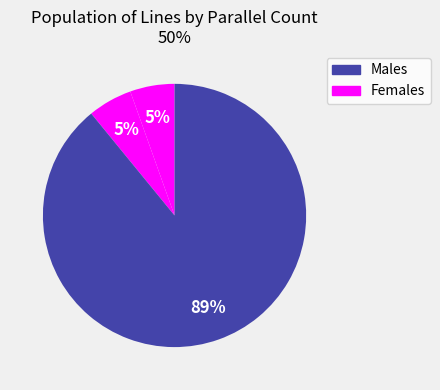

How many segments does this pie chart have?

3